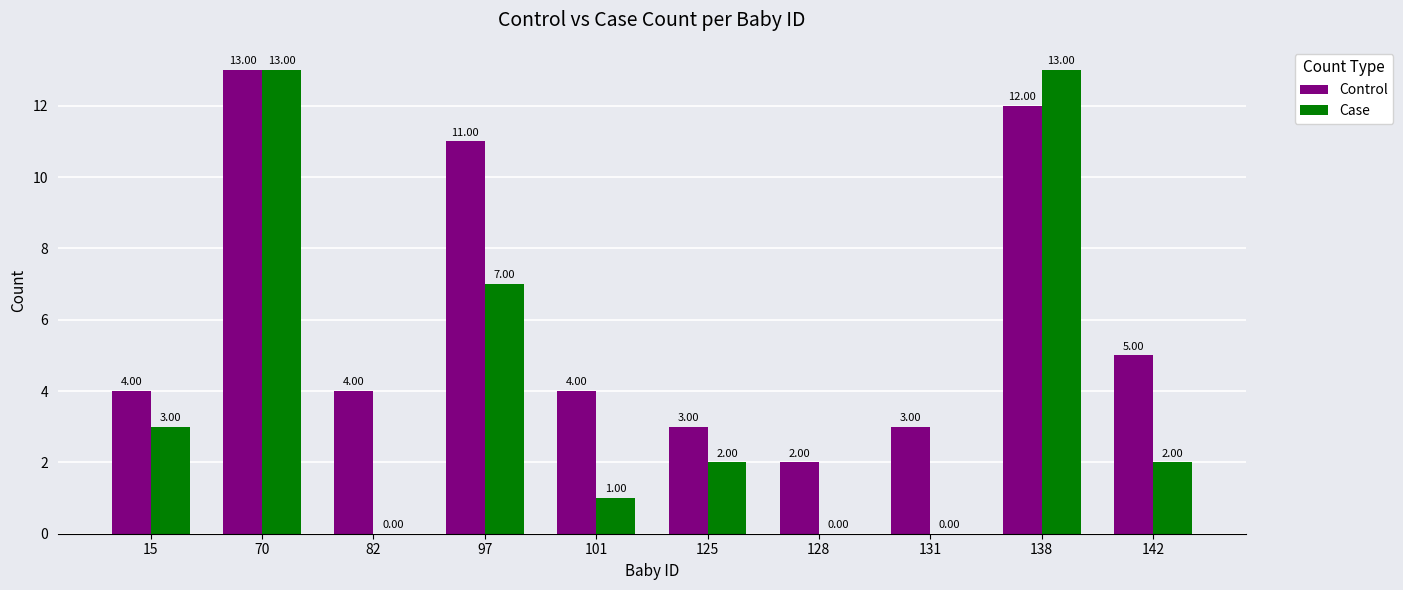

True or false: Control has a value of 23 at 70.

False